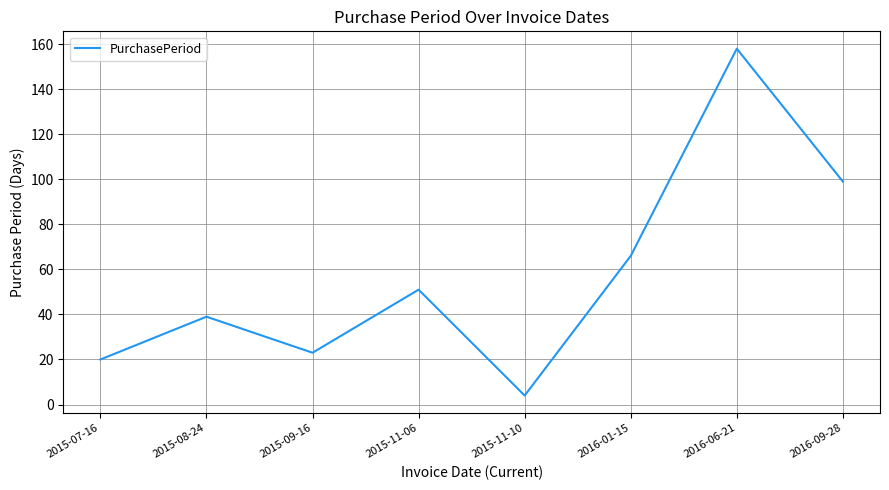

What is the change in value from 2015-09-16 to 2015-11-06?

+28